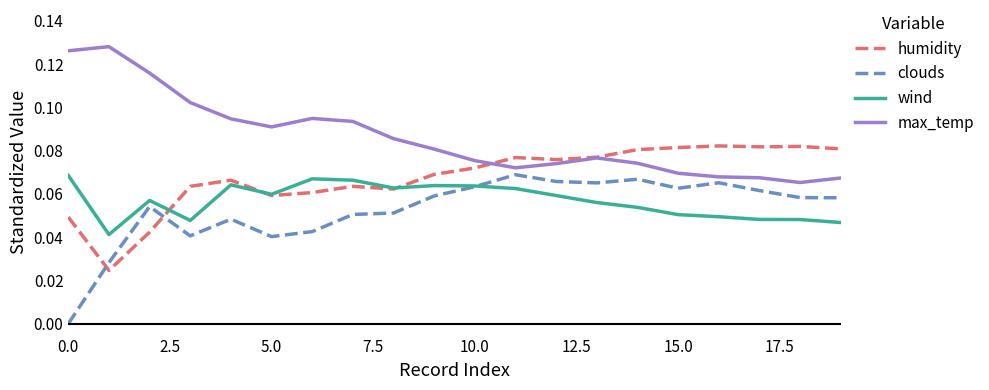

Which series has the largest total across all categories?

max_temp